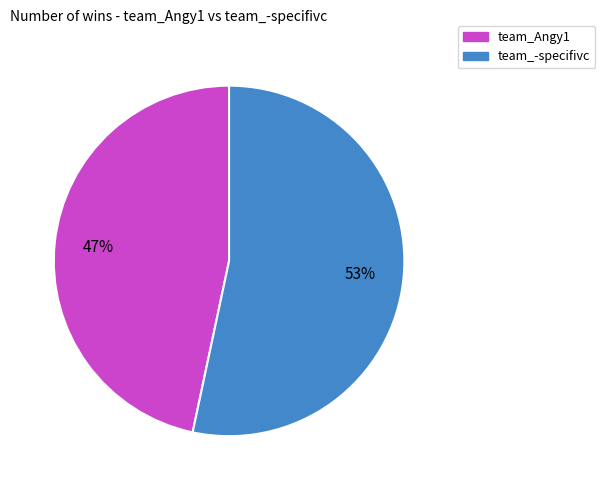

What is the ratio of the value at team_-specifivc to the value at team_Angy1?

1.1